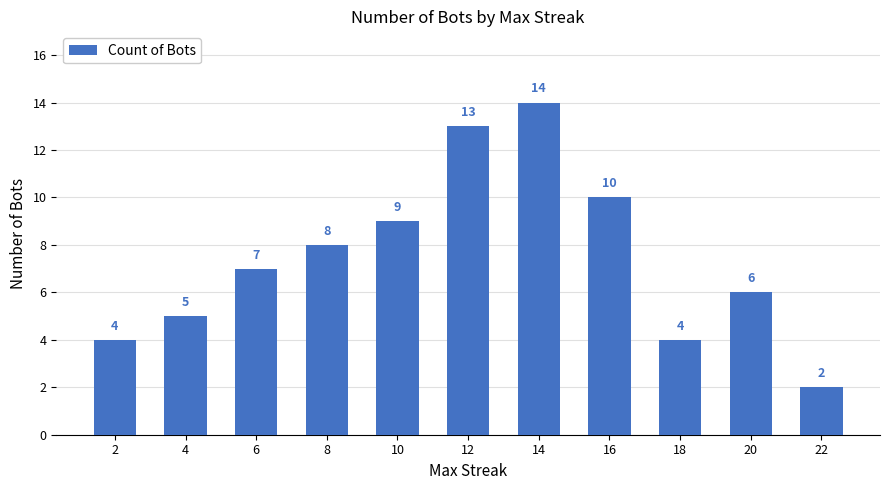

Reading right to left, extract all data points from this chart.

2	6	4	10	14	13	9	8	7	5	4